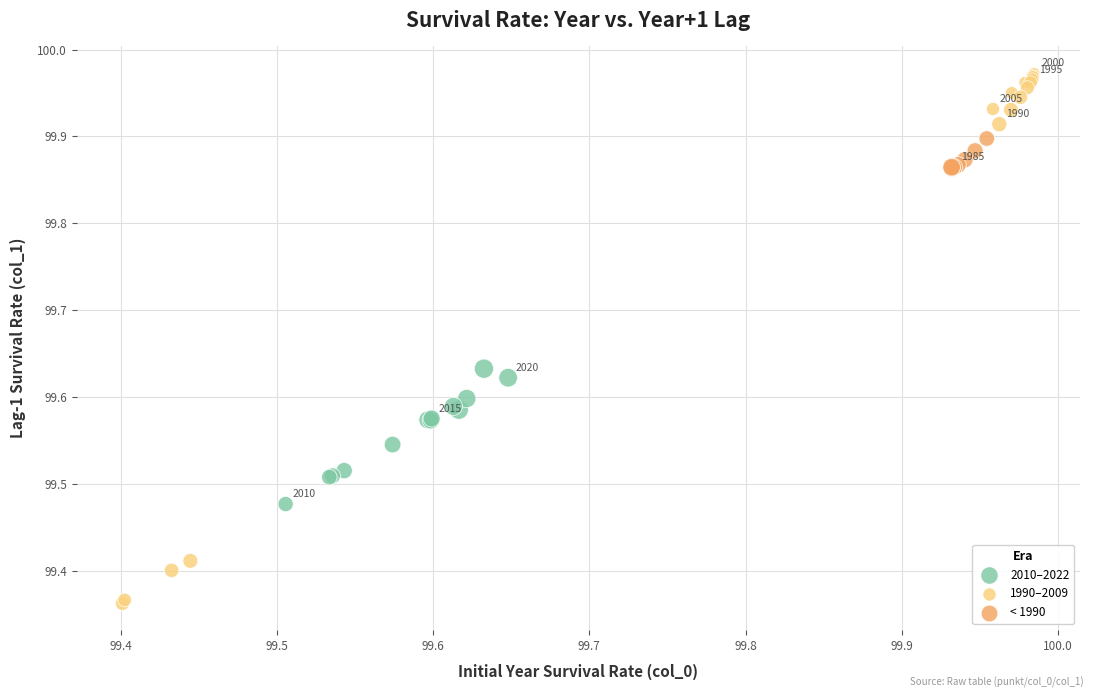

Which series contains the lowest Y value?

1990–2009